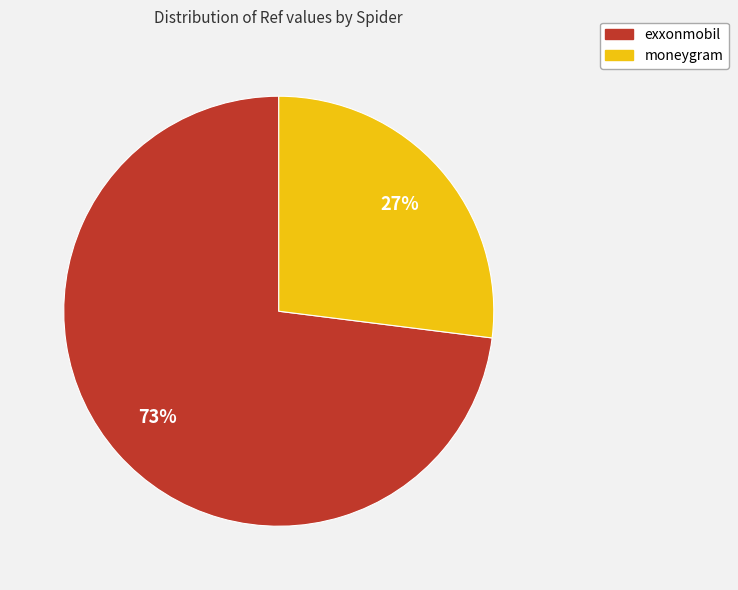

Is there a majority slice in this chart?

Yes